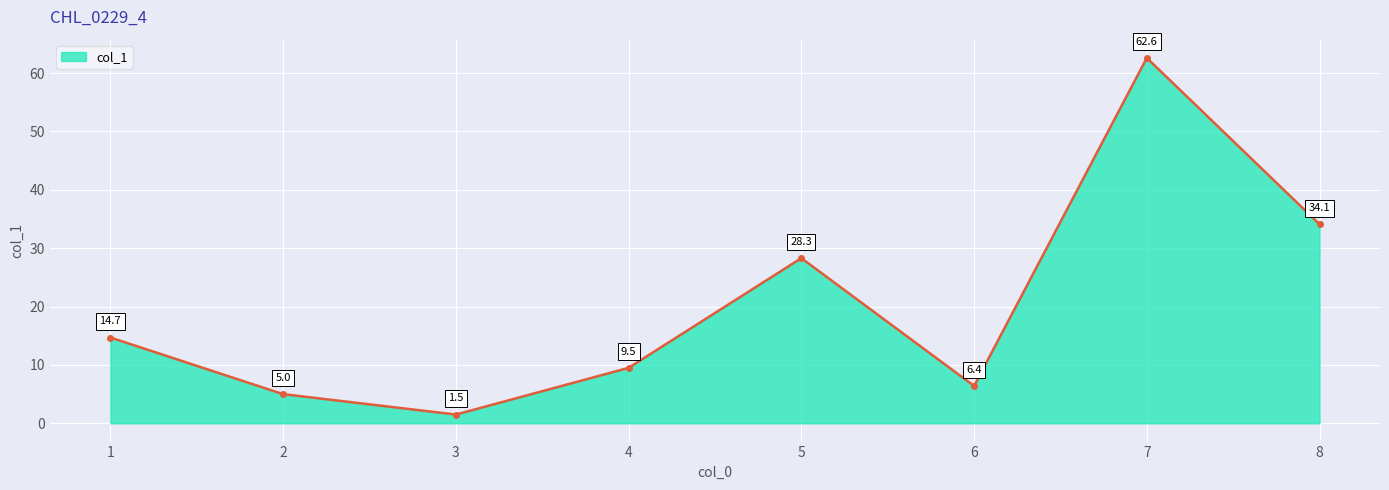

Reading left to right, extract all data points from this chart.

14.7	5.0	1.5	9.5	28.3	6.4	62.6	34.1